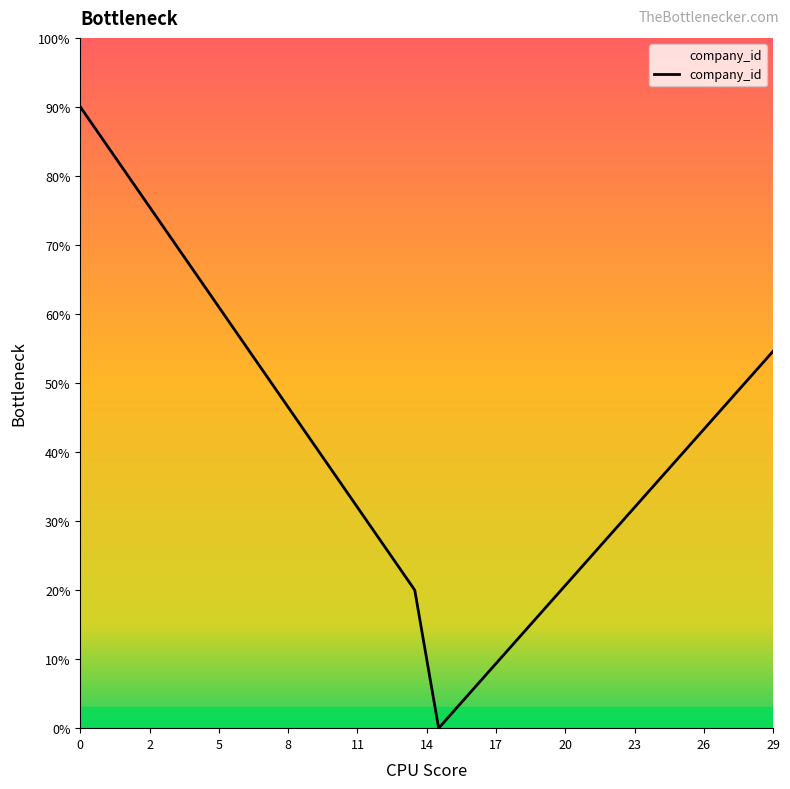

What is the difference between the maximum and minimum values?

90.0